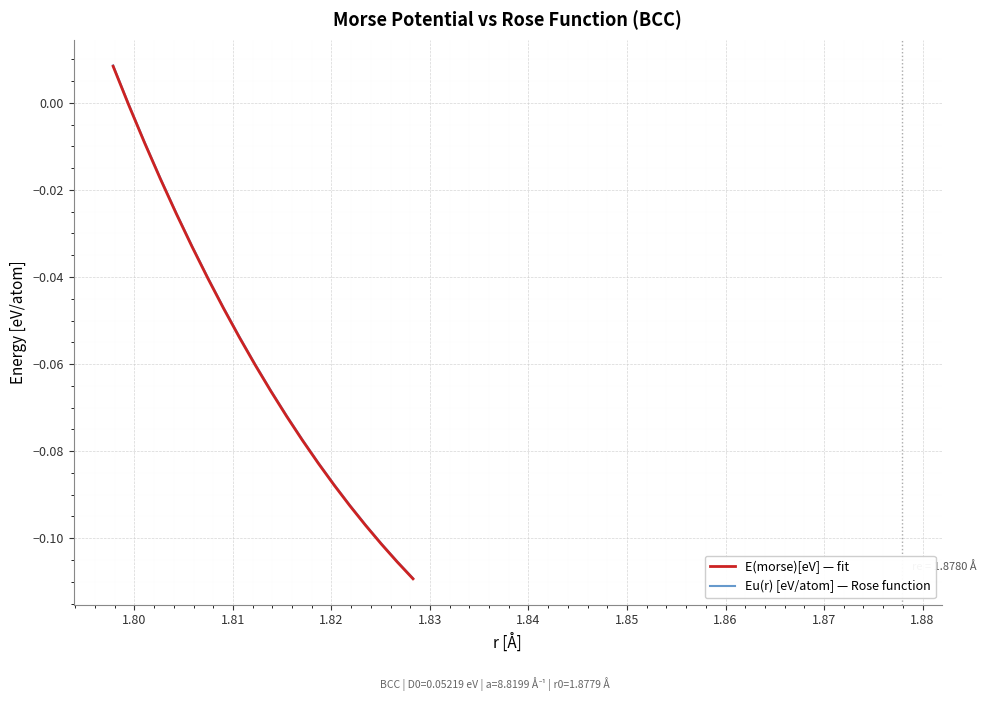

How many lines are shown in the chart?

2